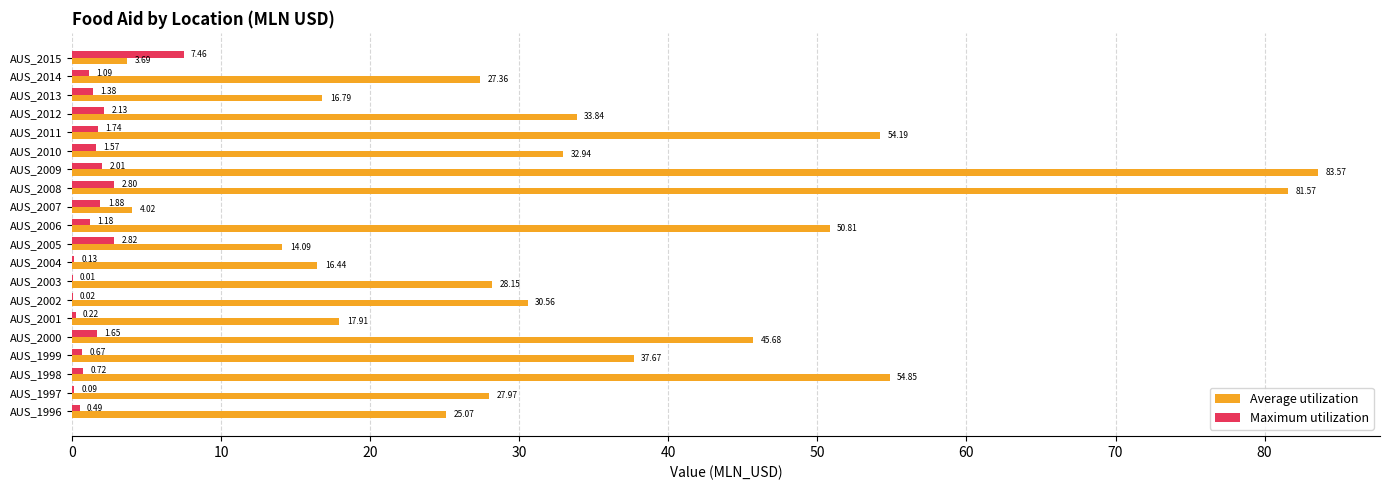

What are all the series names shown in the legend?

Average utilization, Maximum utilization